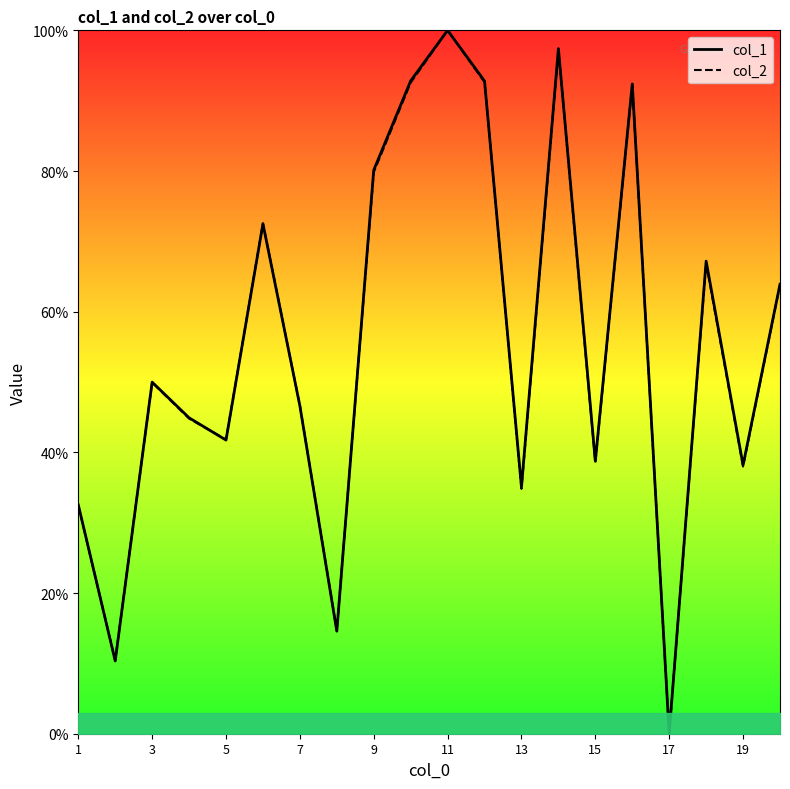

What are all the series names shown in the legend?

col_1, col_2